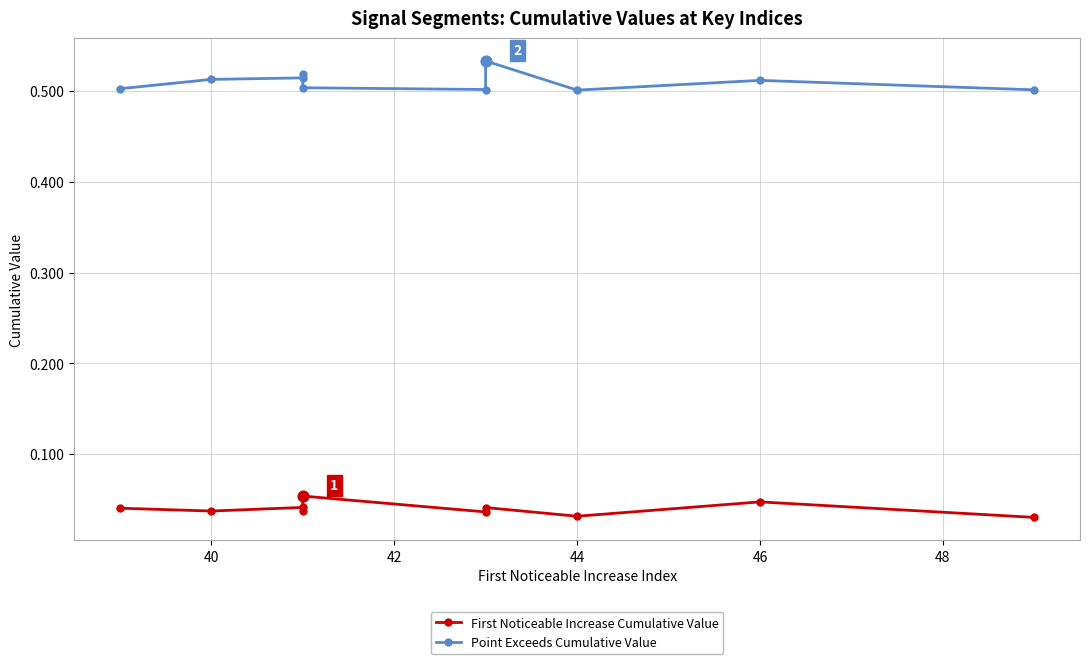

At how many categories does at least one series exceed 0?

10